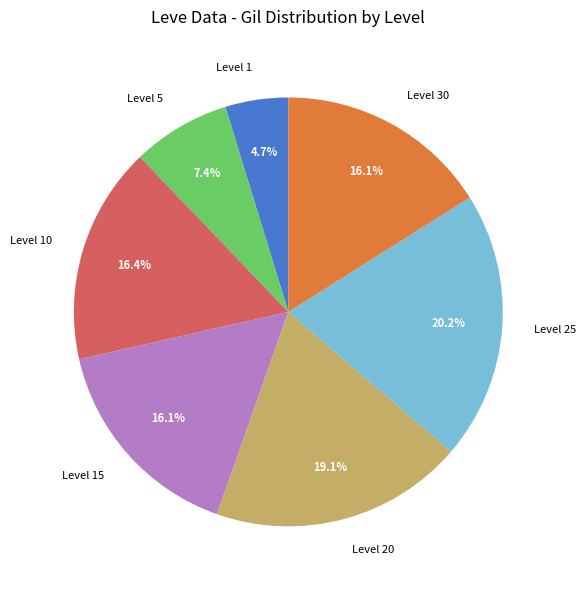

What is the largest slice in the pie chart?

Level 25